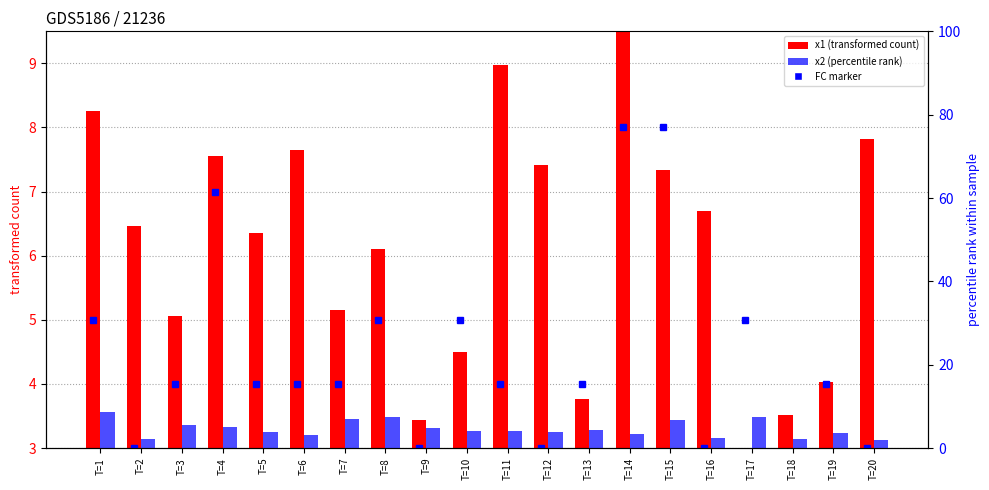

What is the total value across all series at T=18?

5.6